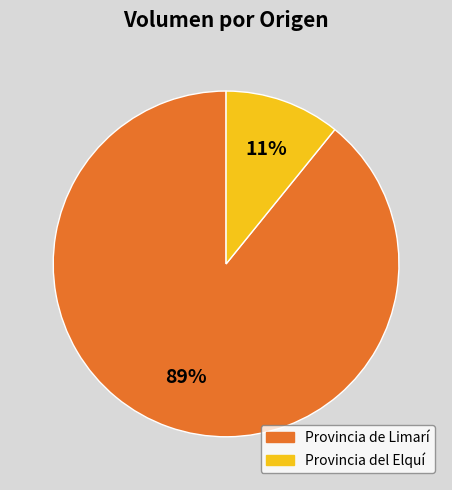

What is the largest slice in the pie chart?

Provincia de Limarí